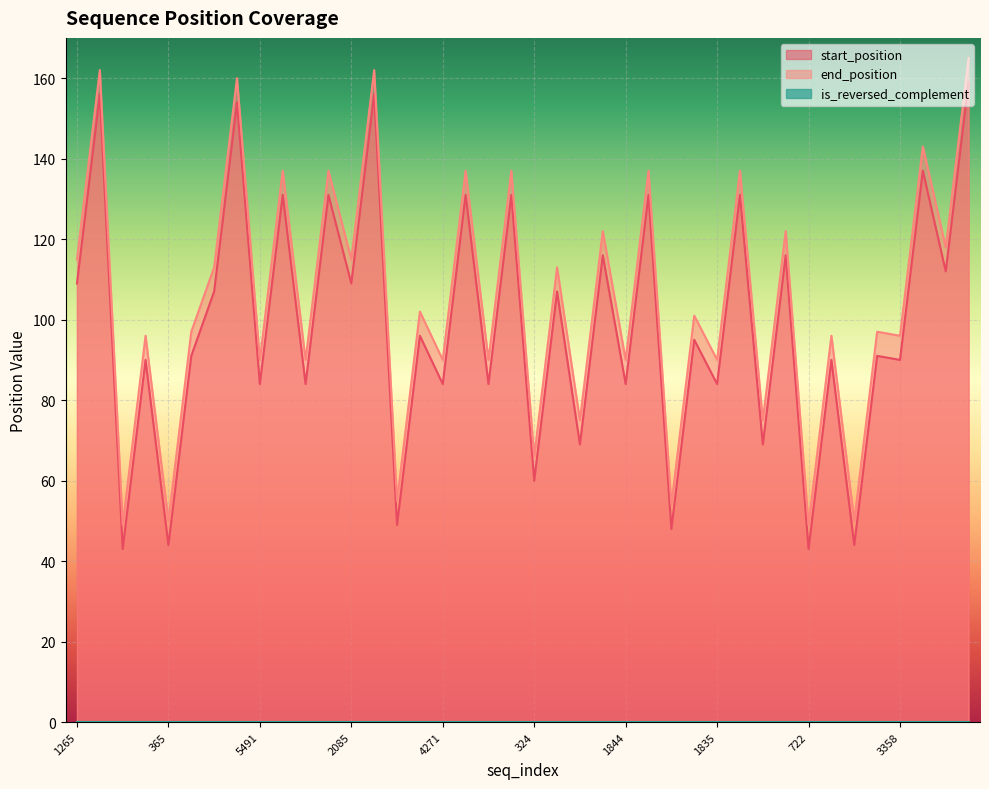

True or false: end_position and start_position intersect in this chart.

False